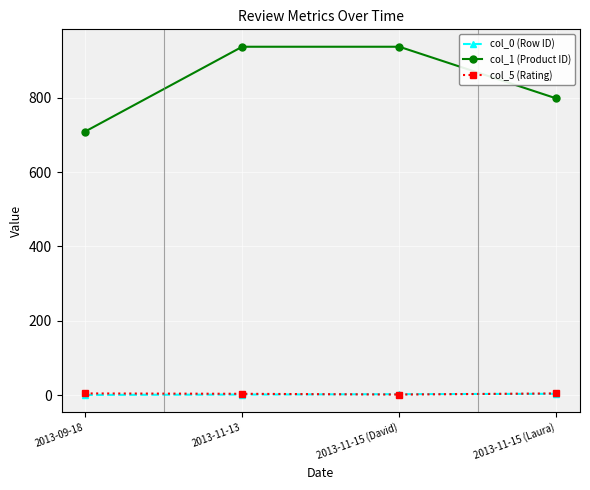

What is the value of the col_5 (Rating) point at the 3rd from the left?

2